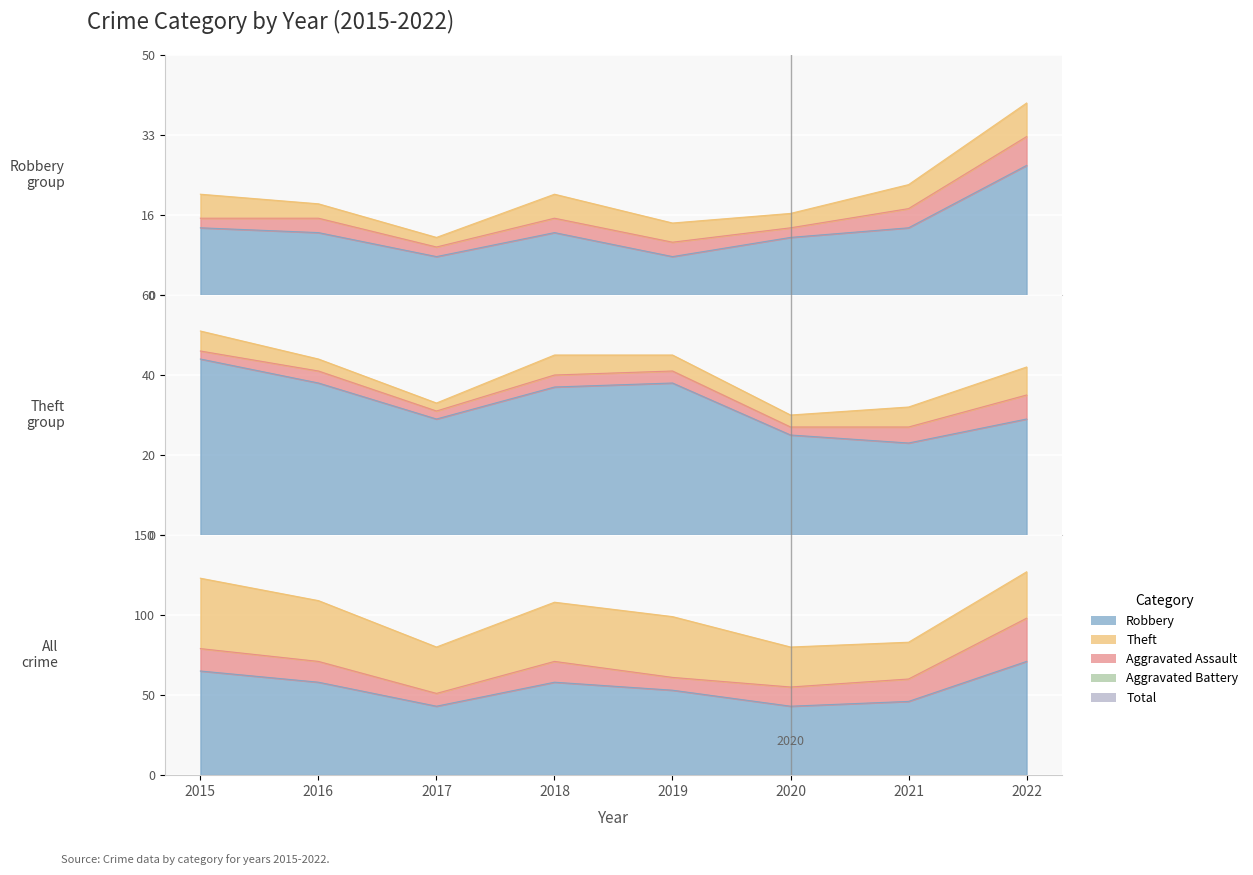

At how many categories does at least one series exceed 56?

4